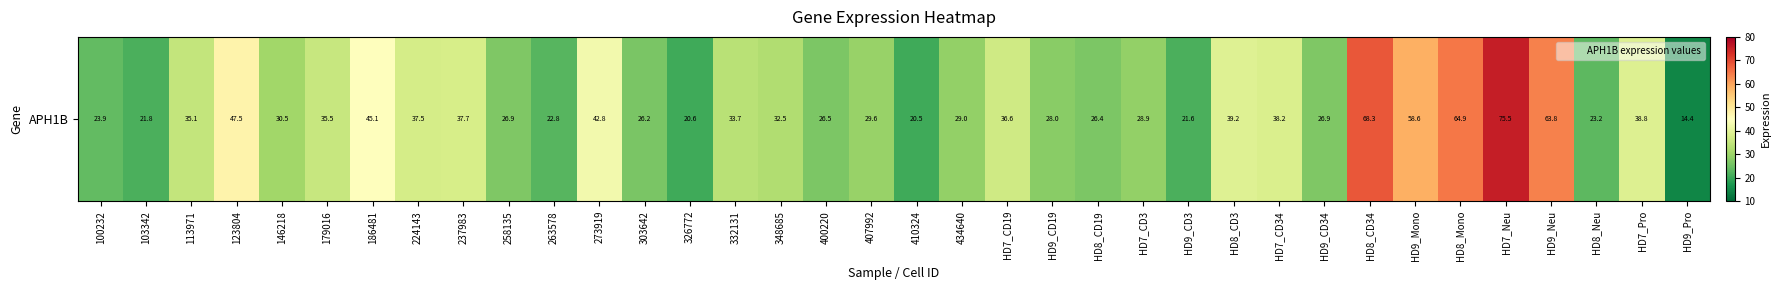

True or false: the data shows 26.8 at 326772.

False